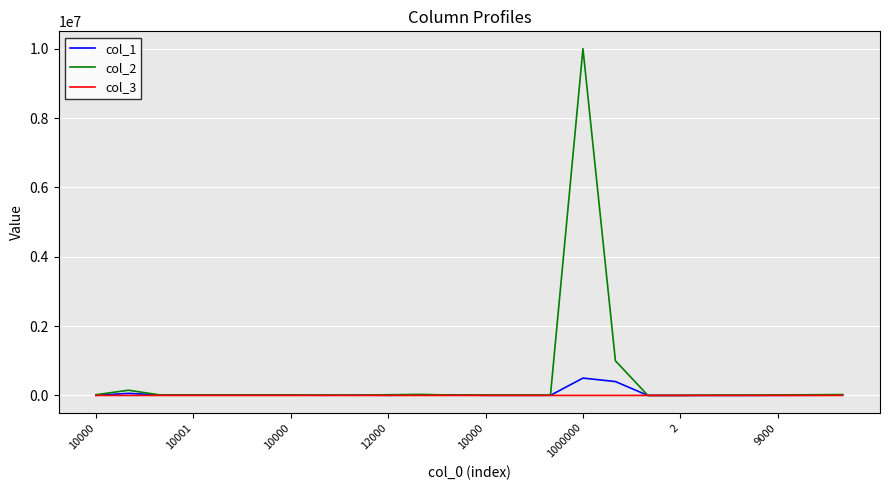

What is the greatest value displayed?

10000000